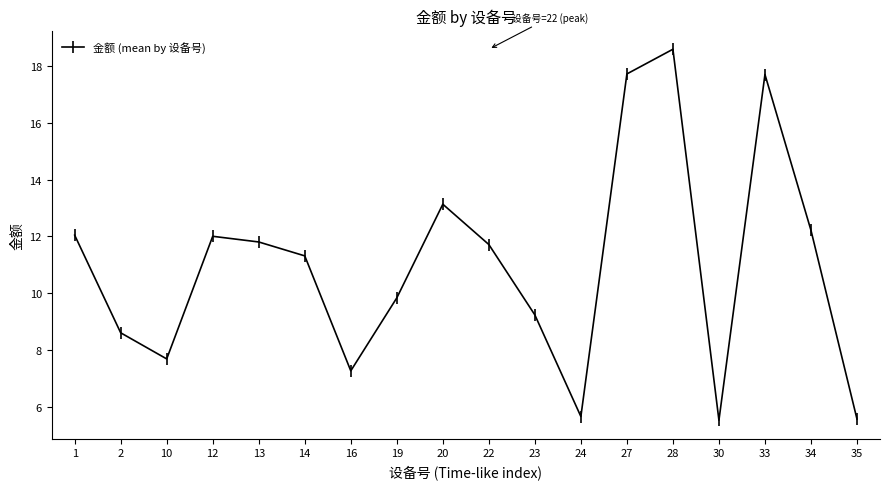

The value at 19 is 9.8. True or false?

True